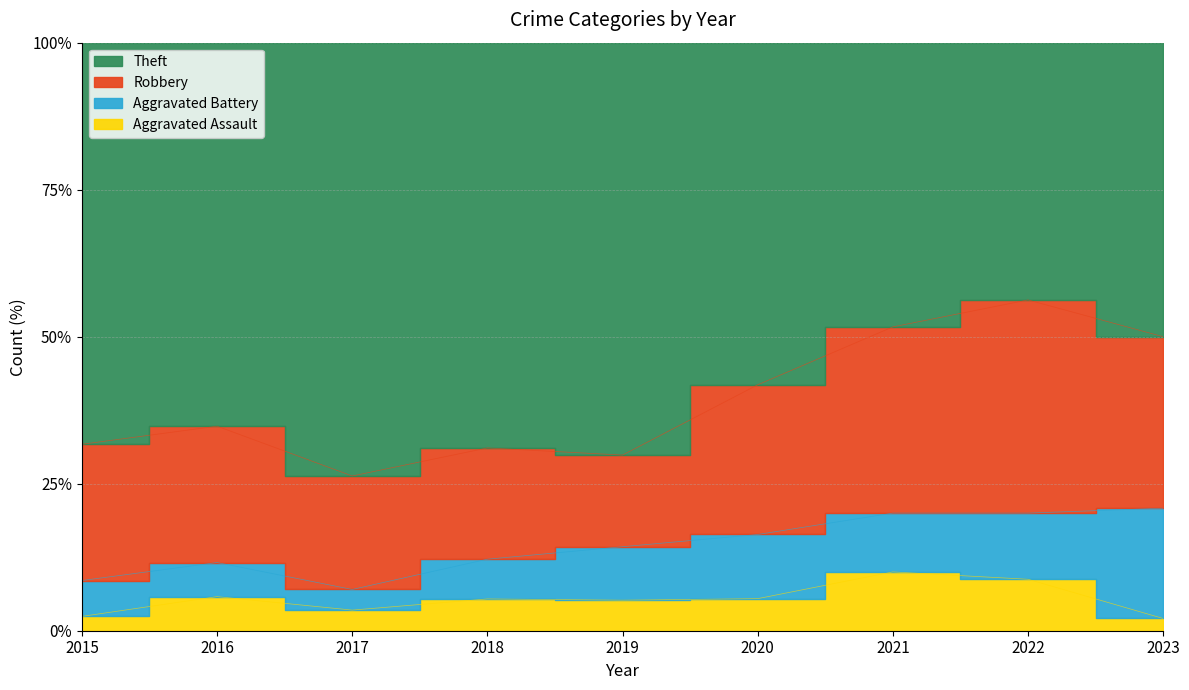

How many values in the Theft series are below 42?

4